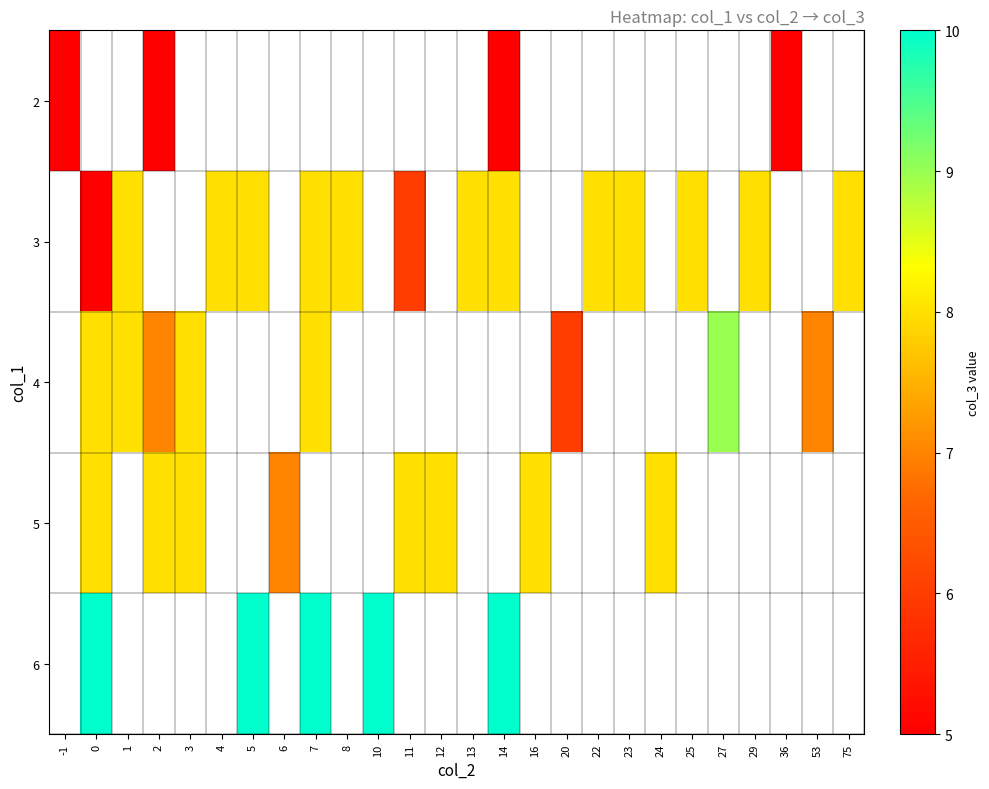

How many values in row_0 are above zero?

4